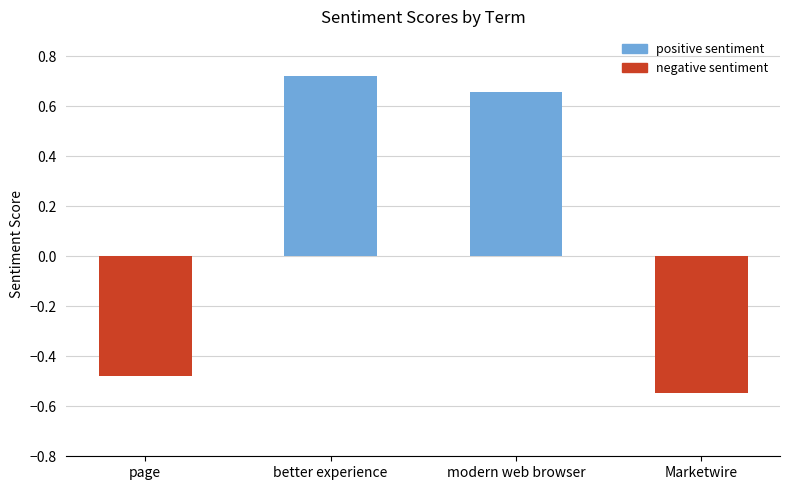

True or false: the data shows -0.8 at Marketwire.

False